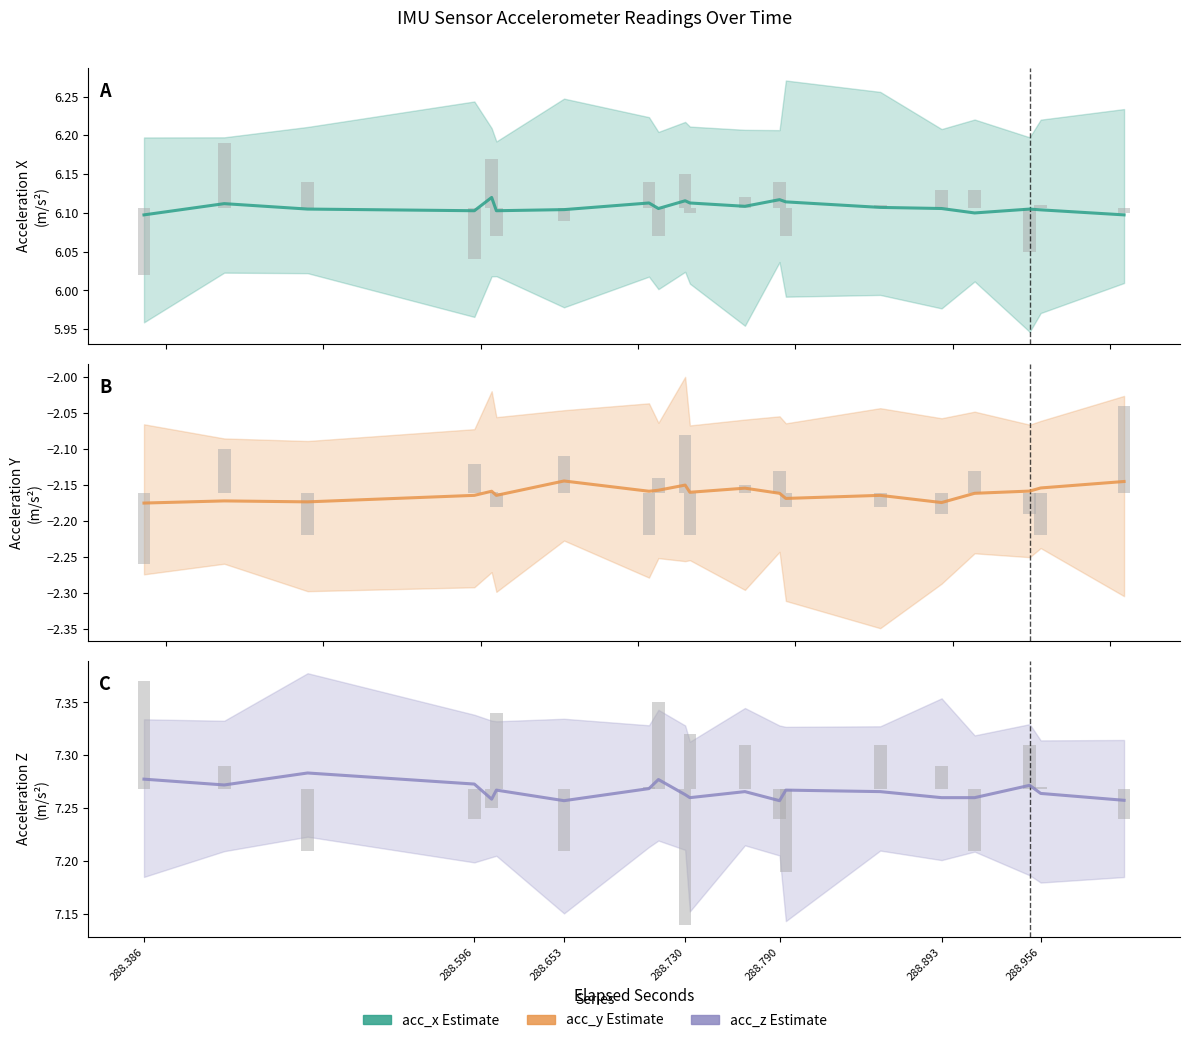

The value of acc_y estimate at 288.596 is -2.2. True or false?

True